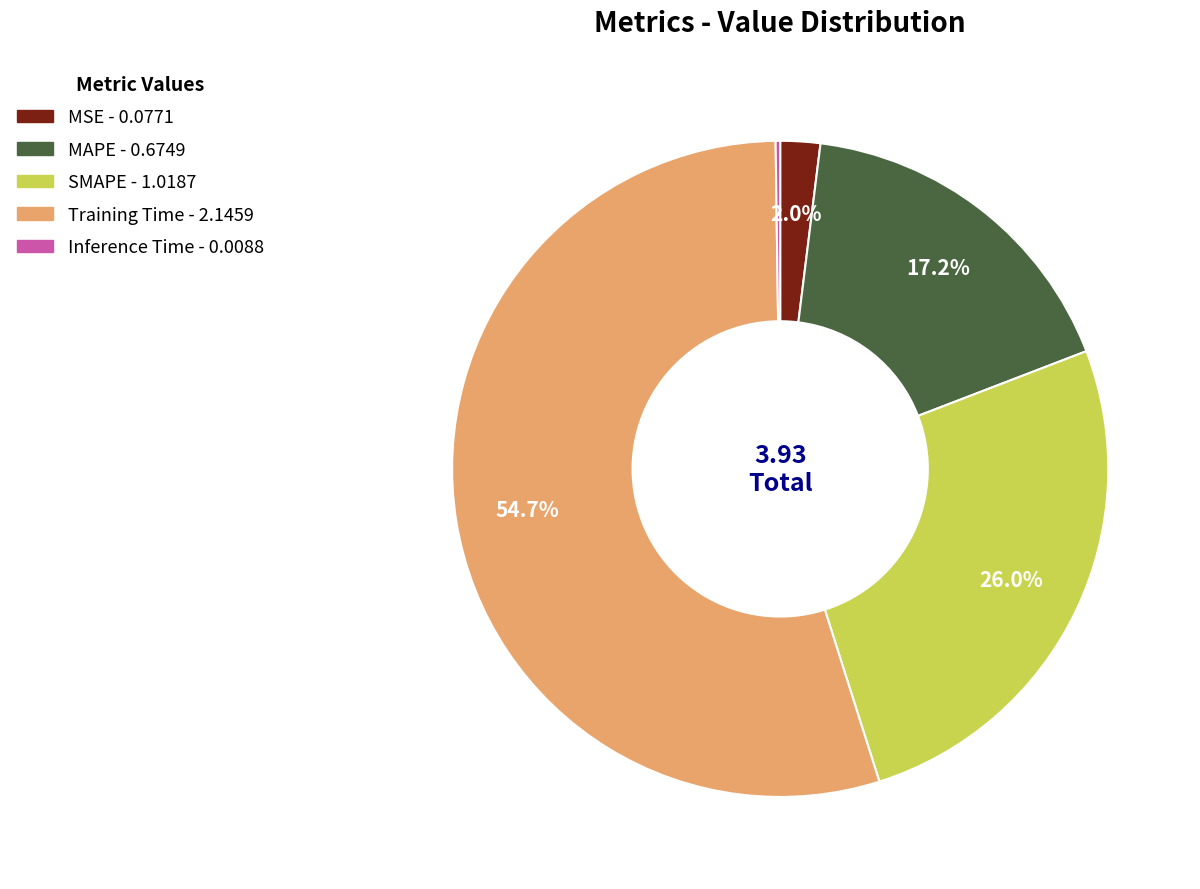

Which slice is the largest?

Training Time